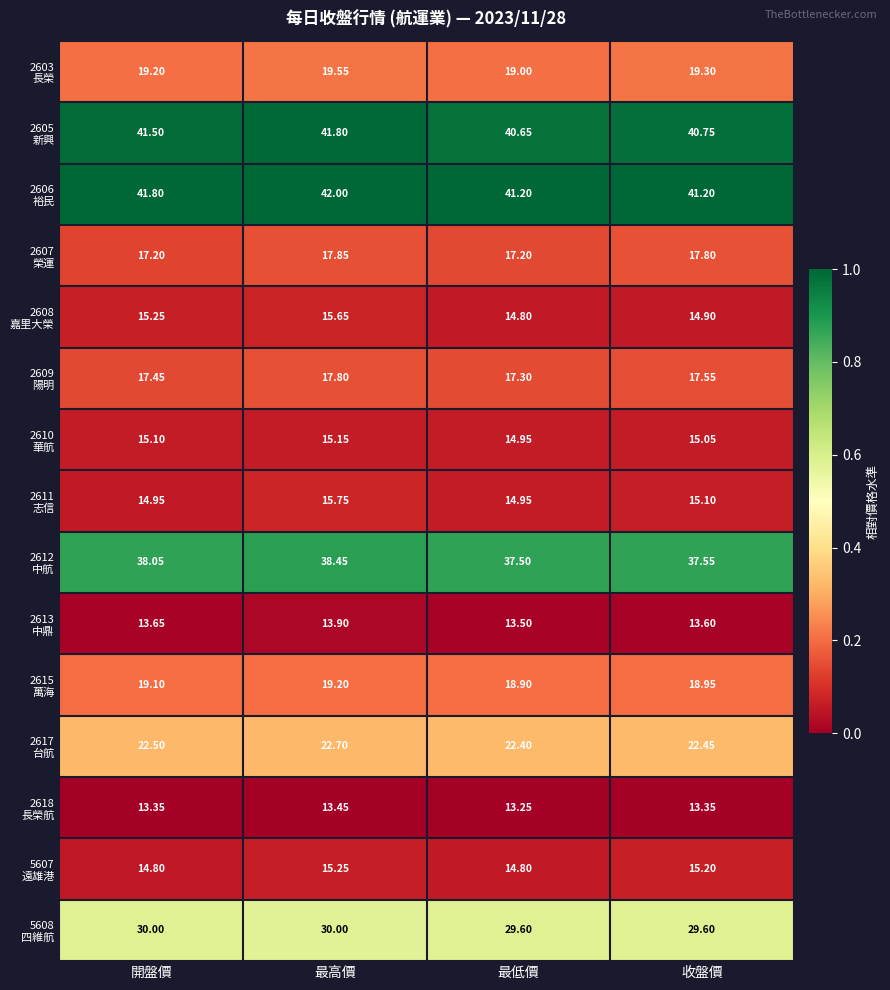

Which label corresponds to the largest value in the chart?

最高價